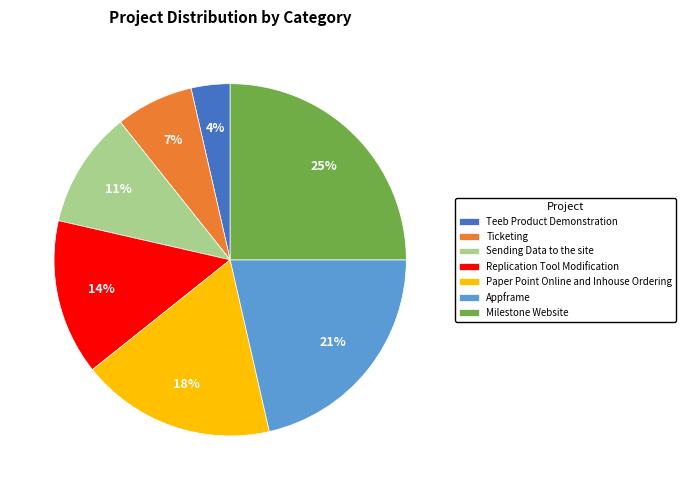

Between Paper Point Online and Inhouse Ordering and Appframe, which is larger?

Appframe